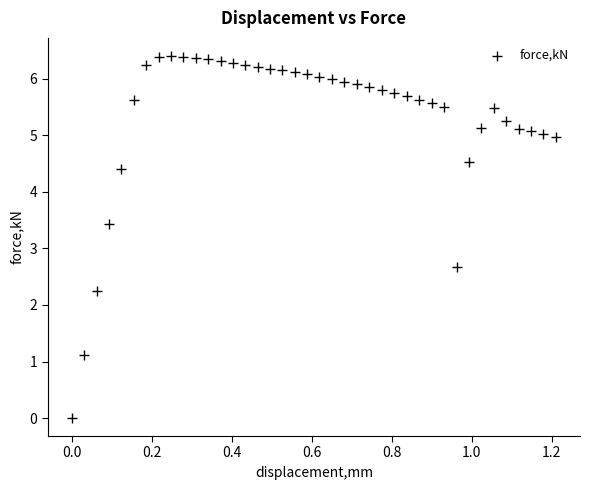

What is the range of X values (max minus min)?

1.2